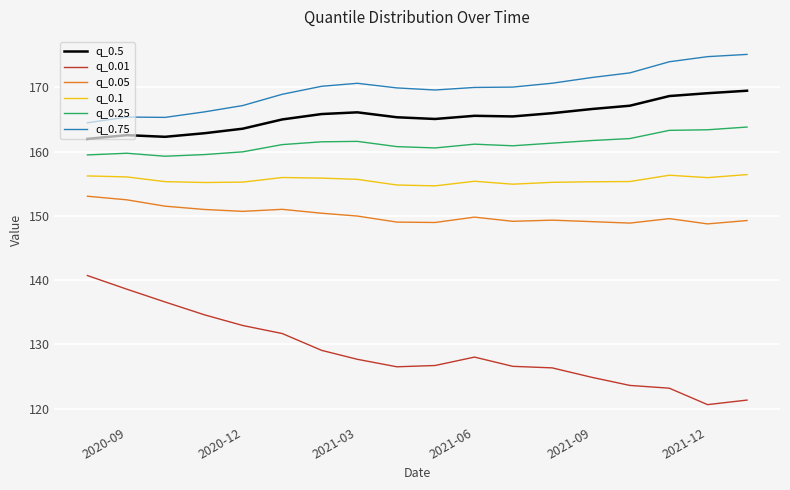

Which series has the largest total across all categories?

q_0.75